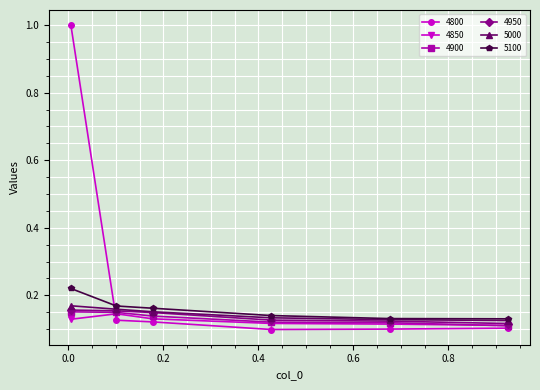

True or false: 4900 has more than 1 points higher than both neighbors.

False